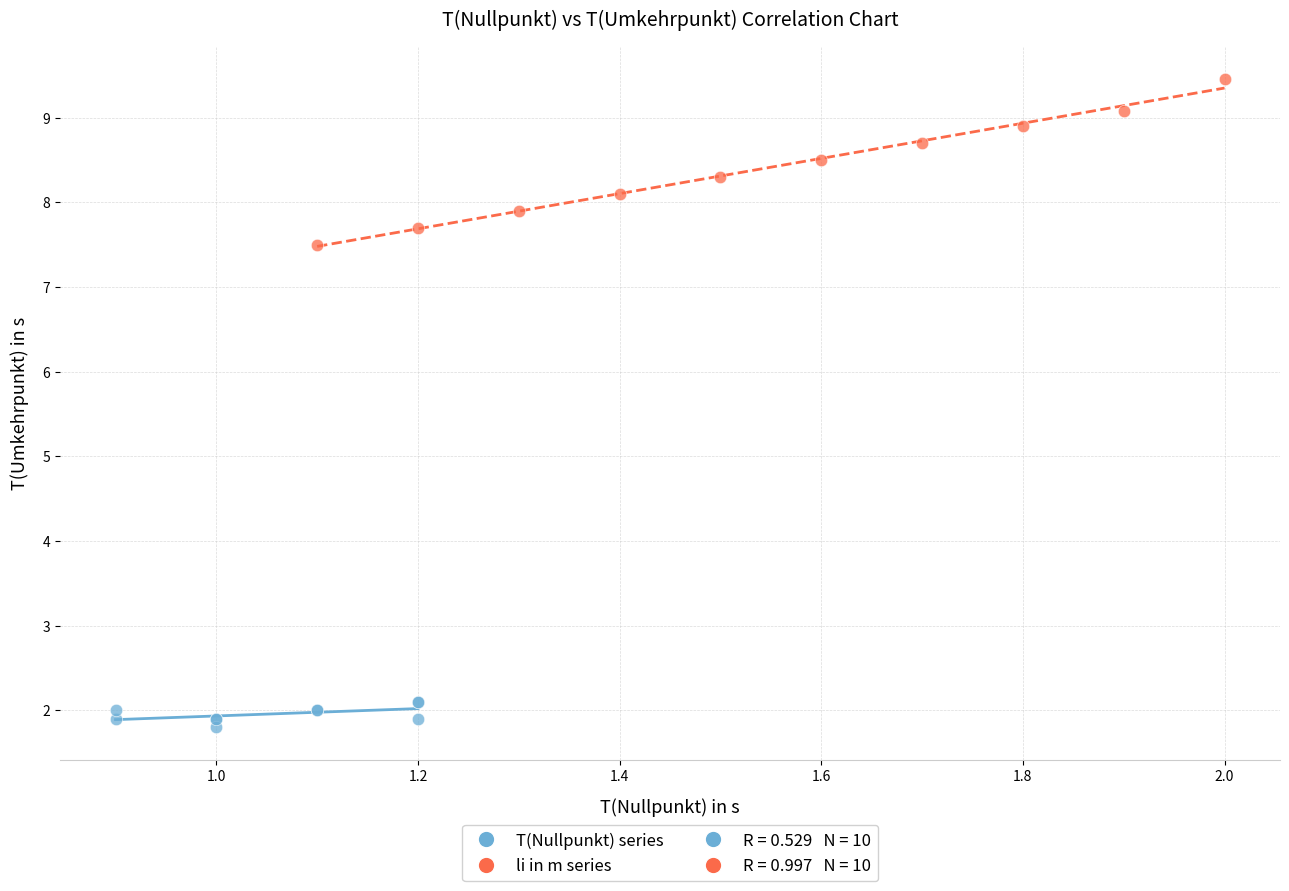

Which series reaches the minimum Y coordinate?

T(Nullpunkt) series